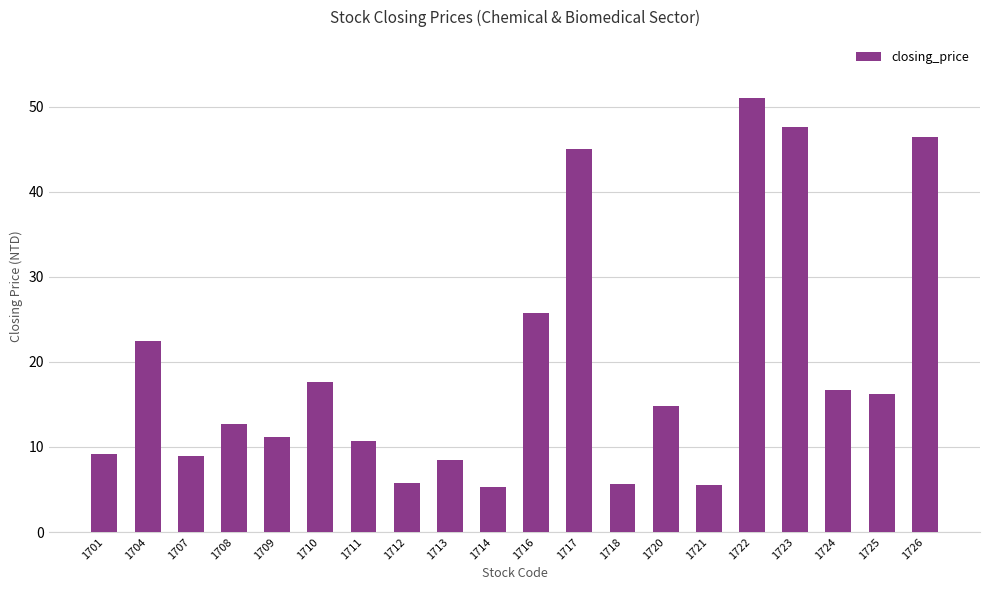

What is the value of the 1st bar from the left?

9.1